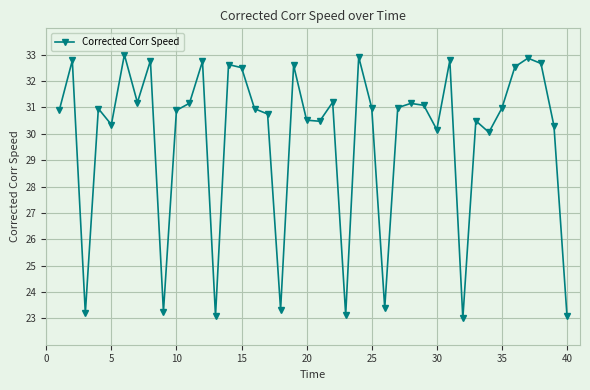

What is the minimum value shown in the chart?

23.0